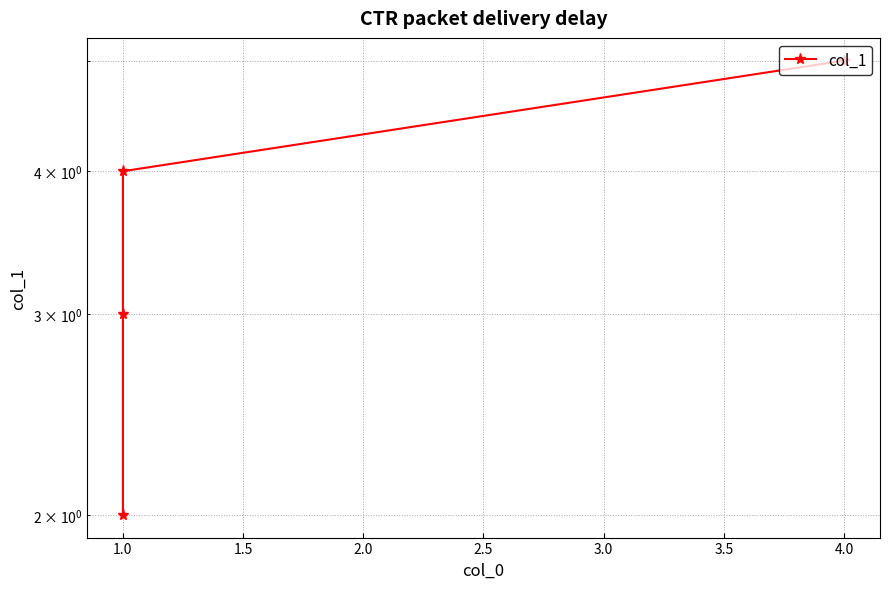

How many lines are shown in the chart?

1